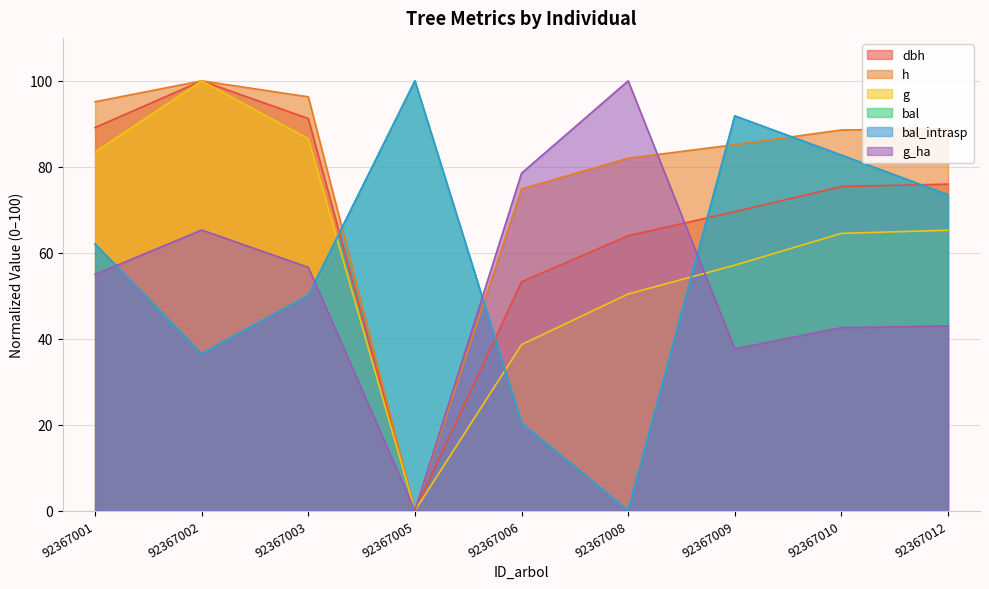

What is the difference between the maximum and minimum values in the h series?

100.0